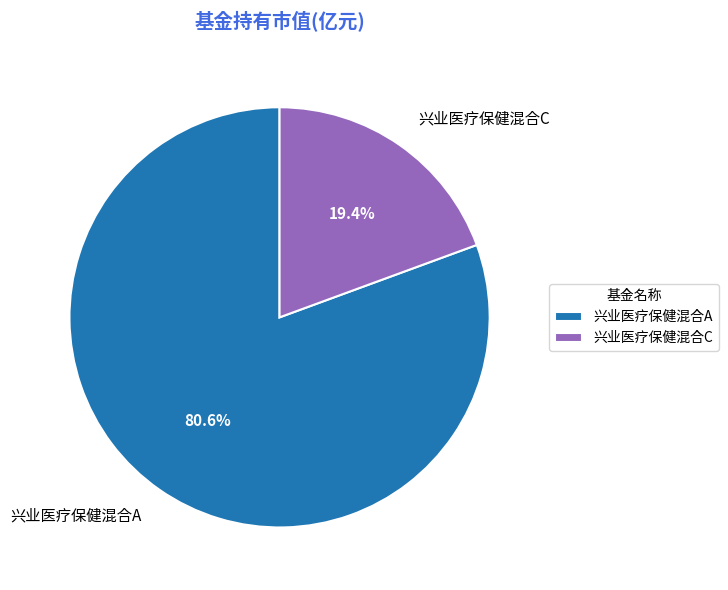

Rank the categories by value from highest to lowest.

兴业医疗保健混合A, 兴业医疗保健混合C